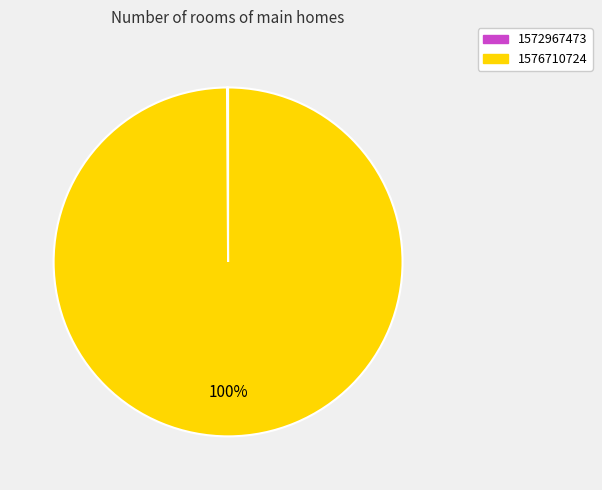

What is the largest slice in the pie chart?

1576710724